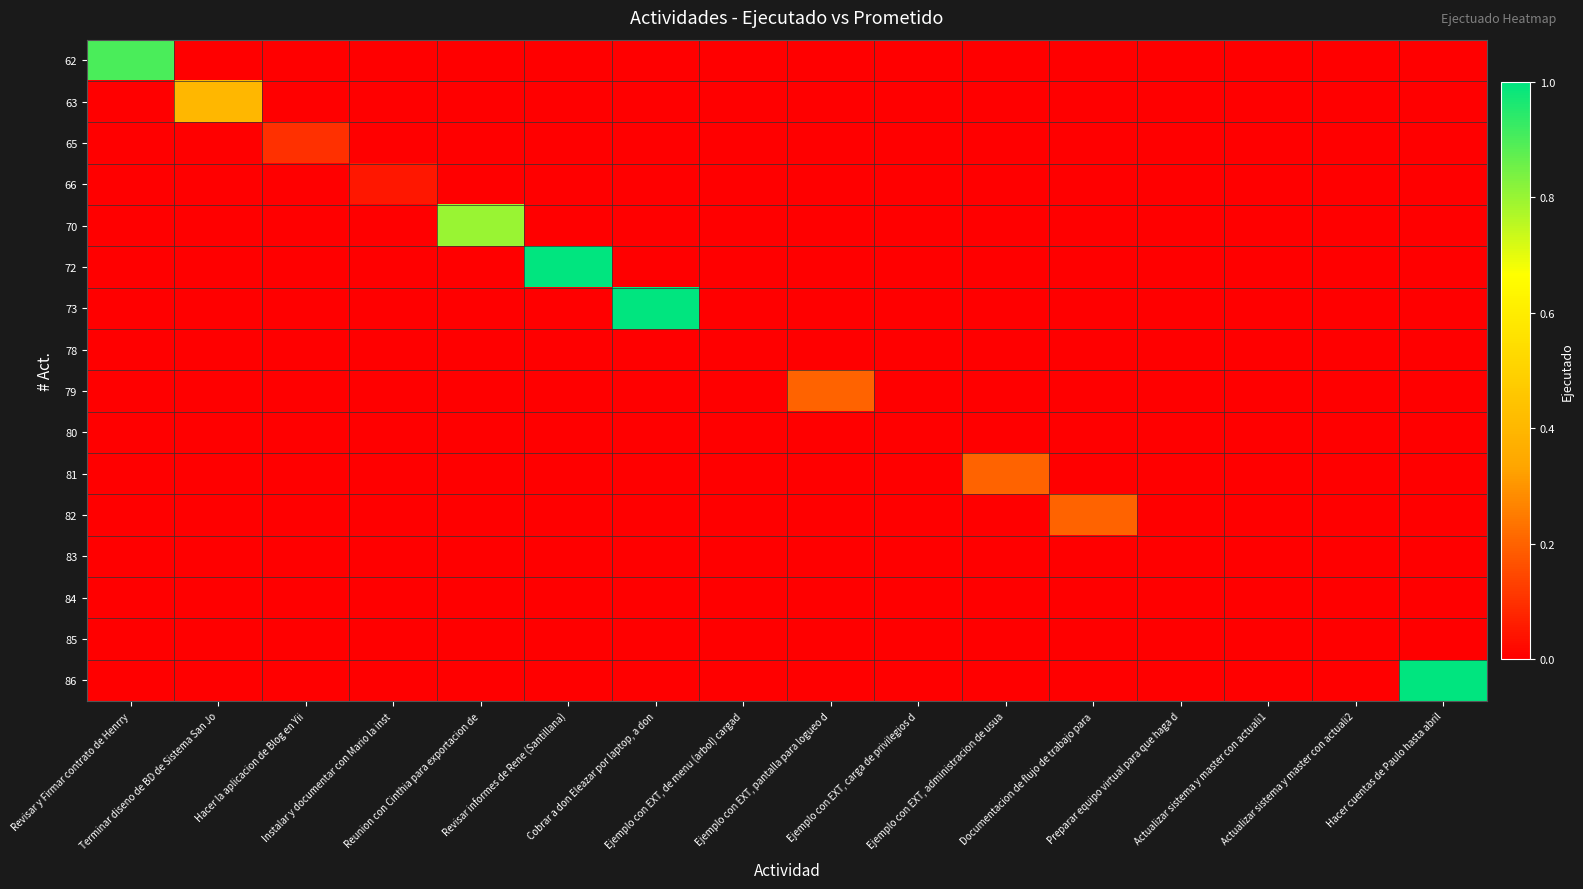

At which category is the sum across all series the highest?

Revisar informes de Rene (Santillana)